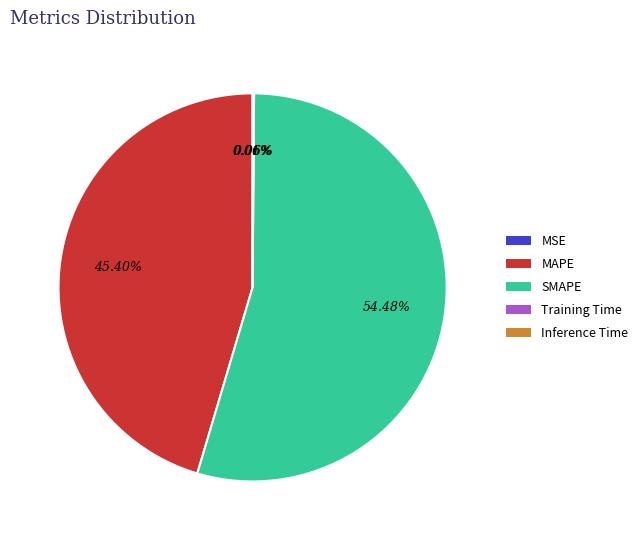

Which category accounts for the majority?

SMAPE